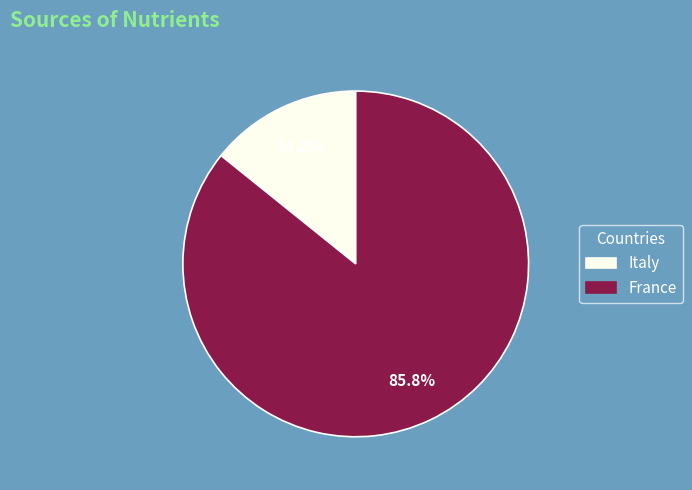

Between Italy and France, which is larger?

France